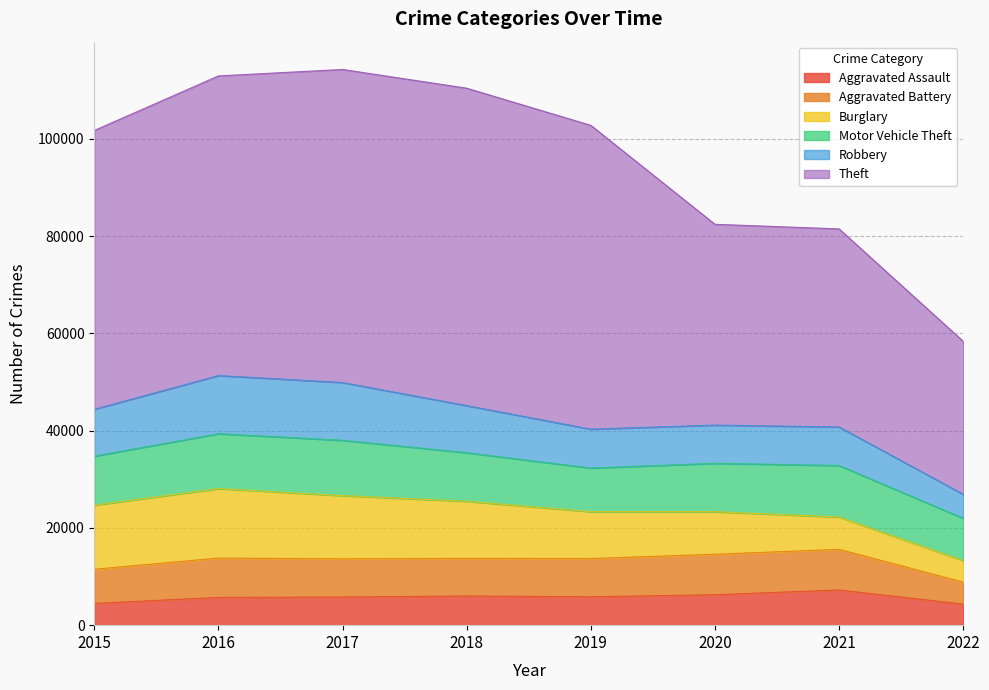

Does the chart display data point markers on the line(s)?

No